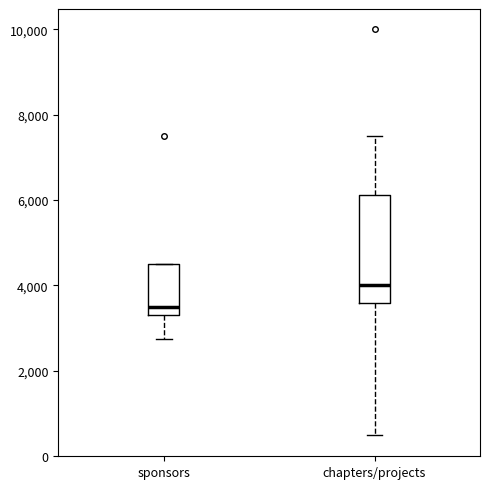

Reading left to right, read every box against the y-axis: the position of its median line, the range the box covers, and the ends of its whiskers. The values are not printed on the chart, so give them approximately, as read against the axis.

sponsors: median 3600, box 3400 to 4600, whiskers 2800 to 4600
chapters/projects: median 4000, box 3600 to 6200, whiskers 600 to 7600